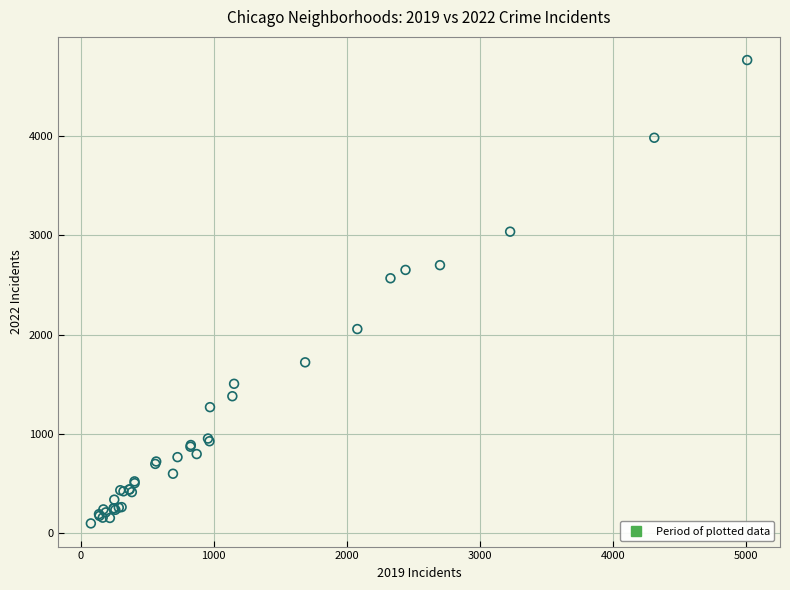

What Y value in the scatter plot is closest to 2430?

2566